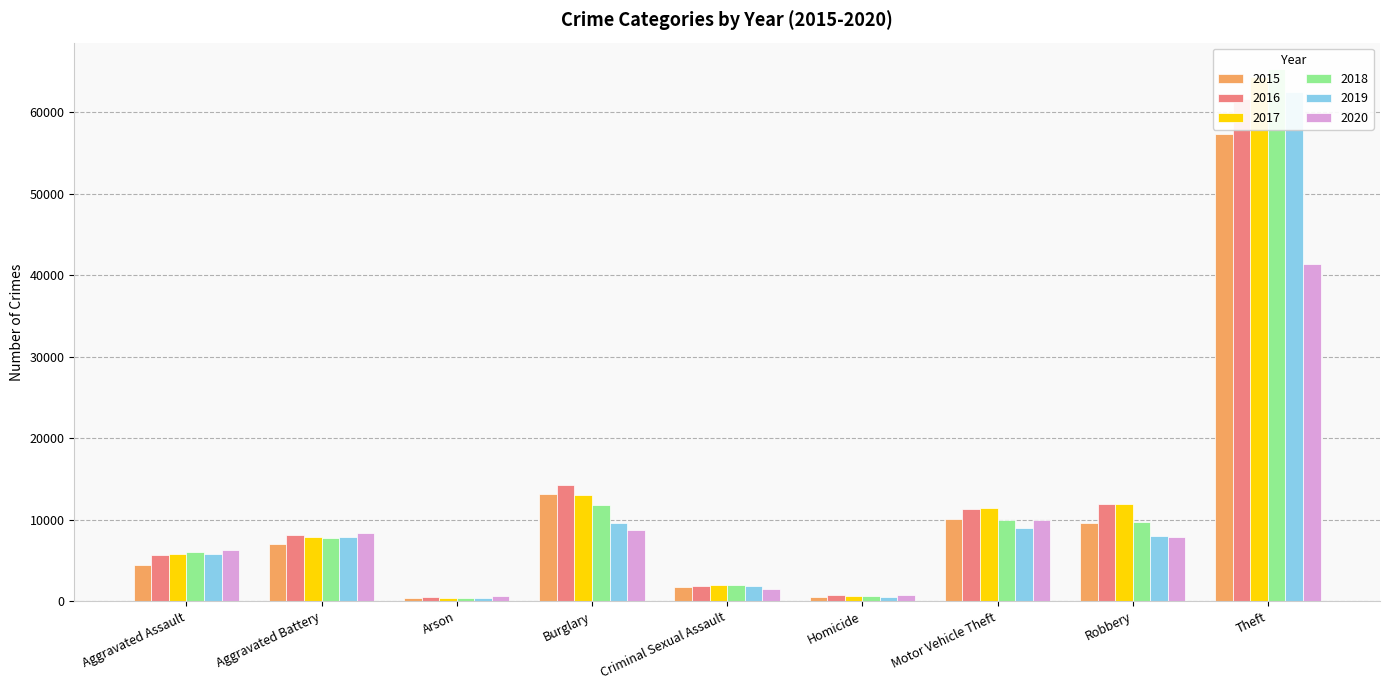

List the series in order of their peak value, lowest first.

2020, 2015, 2016, 2019, 2017, 2018